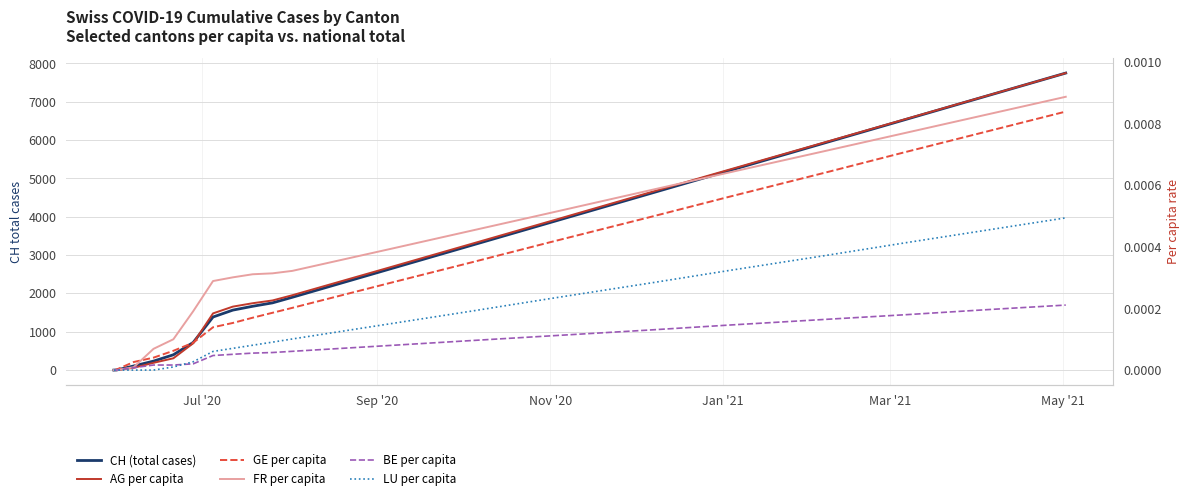

At how many categories does at least one series exceed 5473?

4